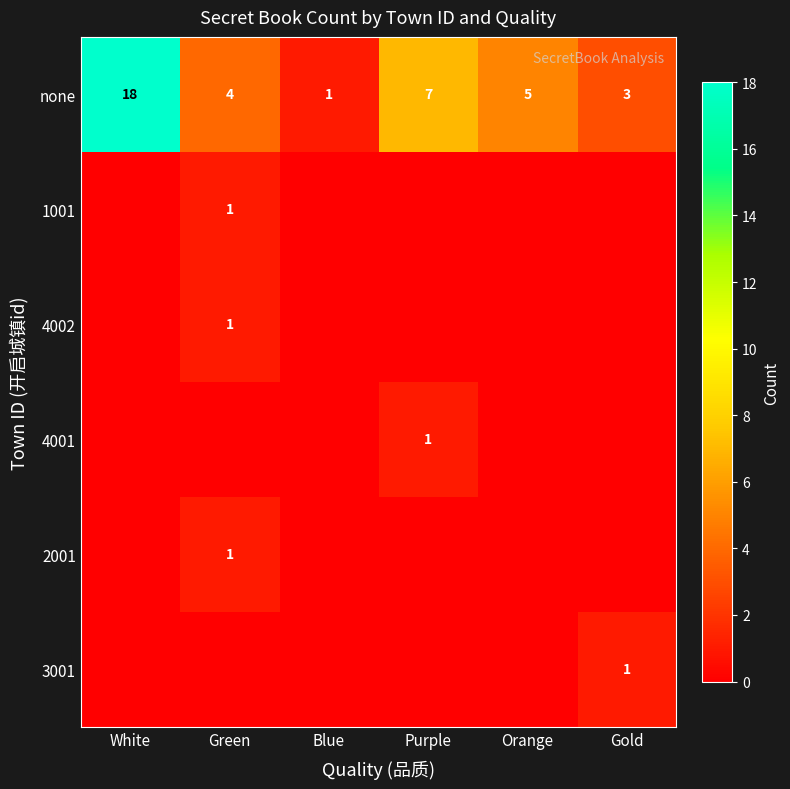

What is the sum of the none values at Gold and Blue?

4